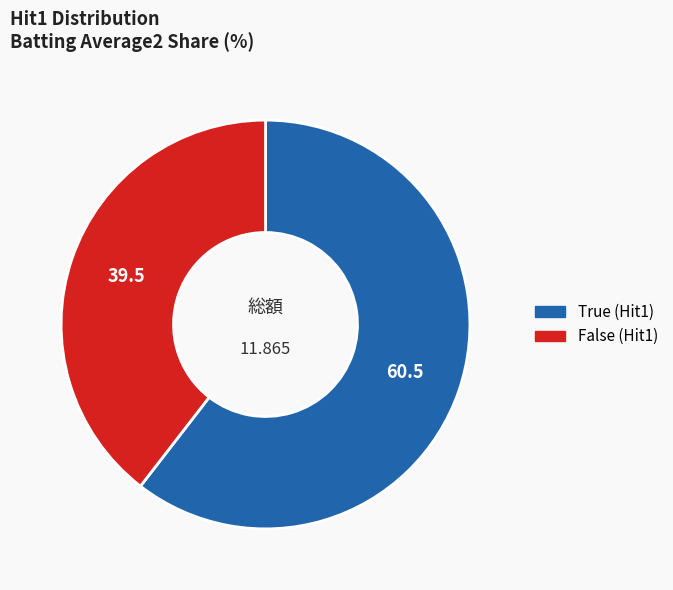

Is there any slice that represents more than half of the pie?

Yes